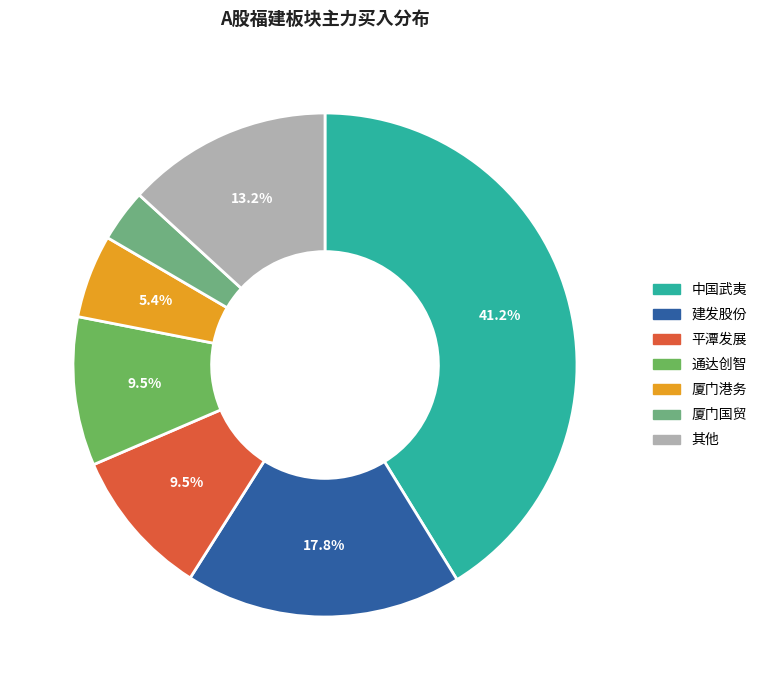

What percentage is NOT represented by 厦门港务?

94.6%